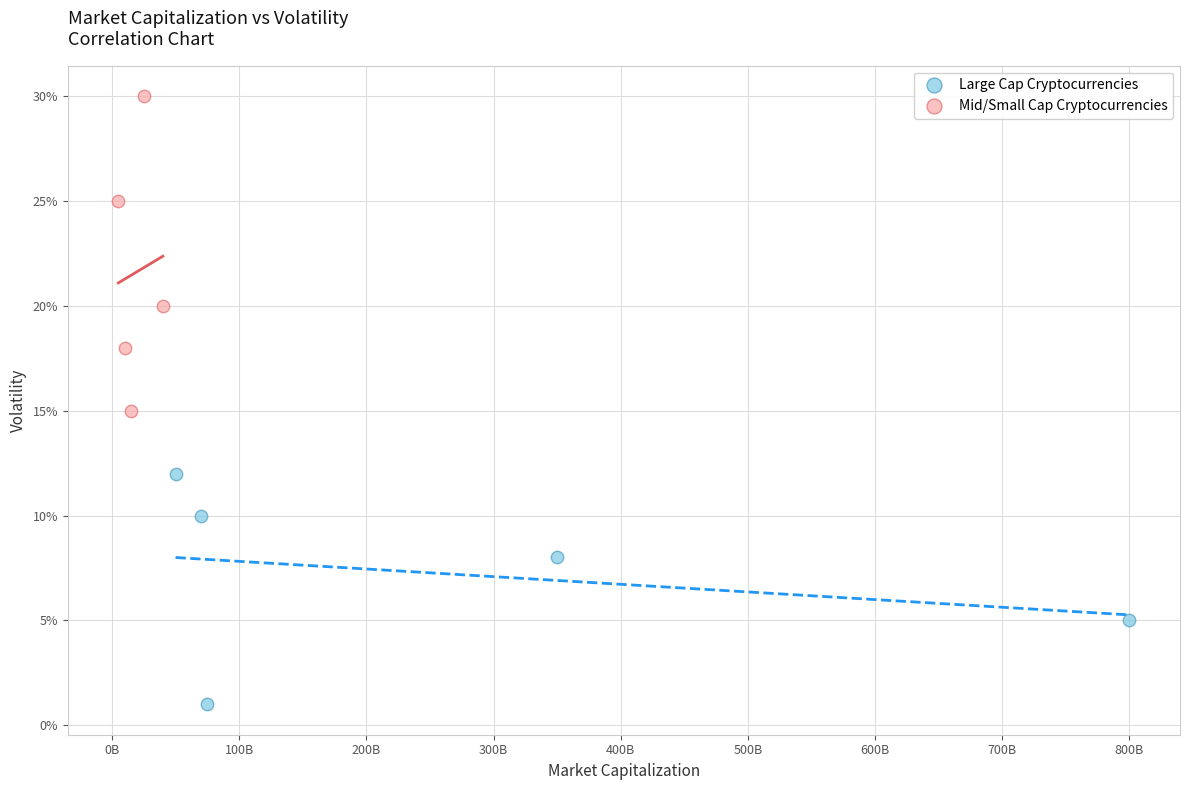

What are all the series names shown in the legend?

Large Cap Cryptocurrencies, Mid/Small Cap Cryptocurrencies